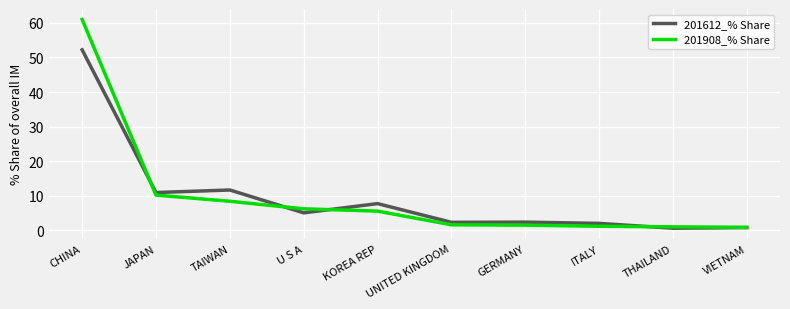

How many values in the 201908_% Share series exceed 5?

5